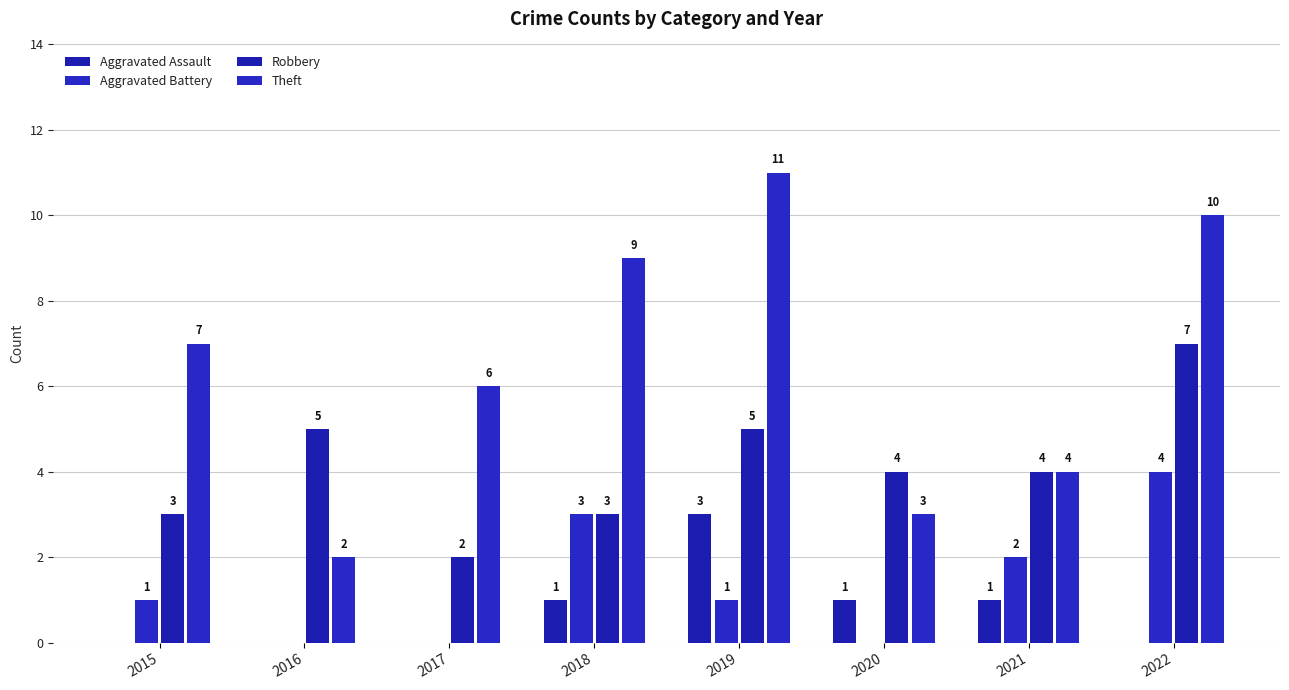

What is the approximate value of Theft at 2022?

10